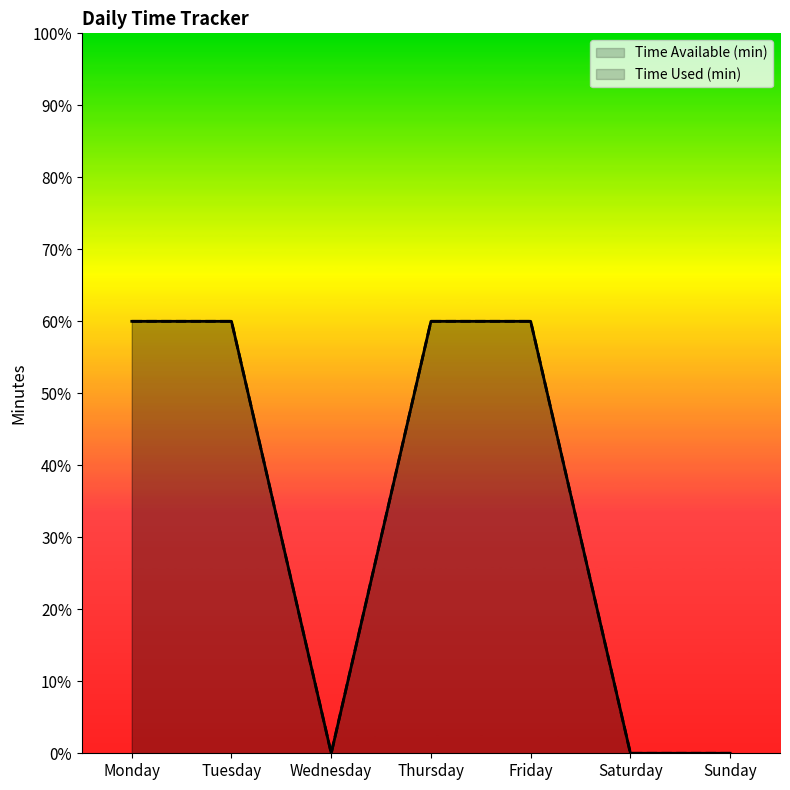

At which label is Time Used (min) closest to 30?

Monday